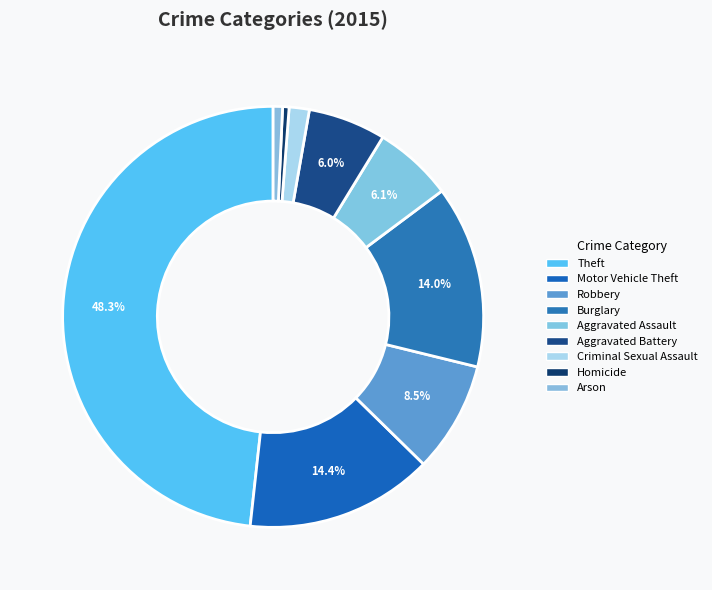

Count the number of slices in the pie.

9